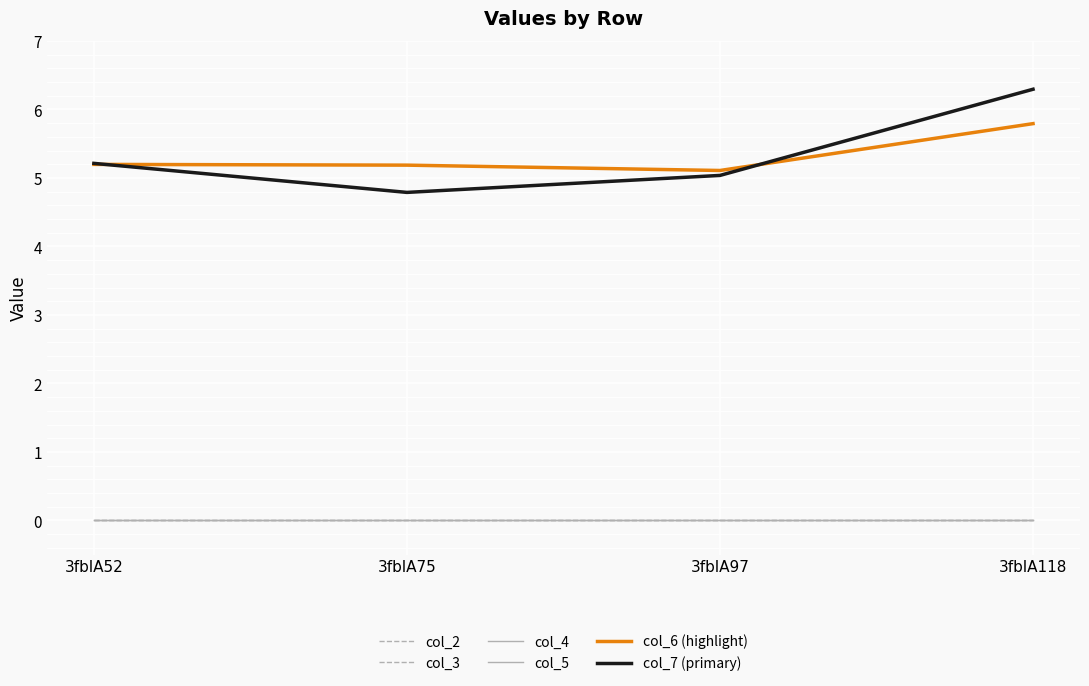

Reading left to right, what are all the values shown in this chart?

col_2: 0.0	0.0	0.0	0.0
col_3: 0.0	0.0	0.0	0.0
col_4: 0.0	0.0	0.0	0.0
col_5: 0.0	0.0	0.0	0.0
col_6 (highlight): 5.2	5.2	5.1	5.8
col_7 (primary): 5.2	4.8	5.0	6.3